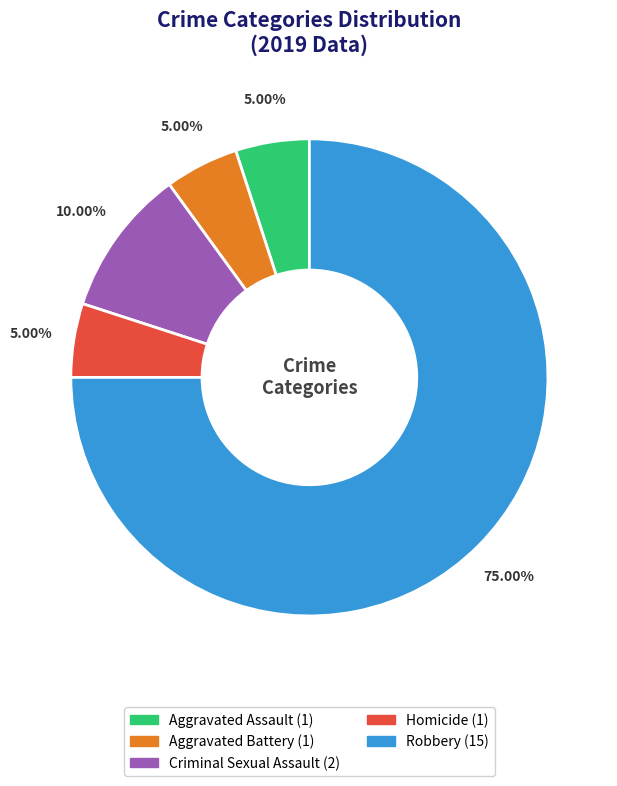

To the nearest percent, what percentage of the pie is Criminal Sexual Assault?

10%